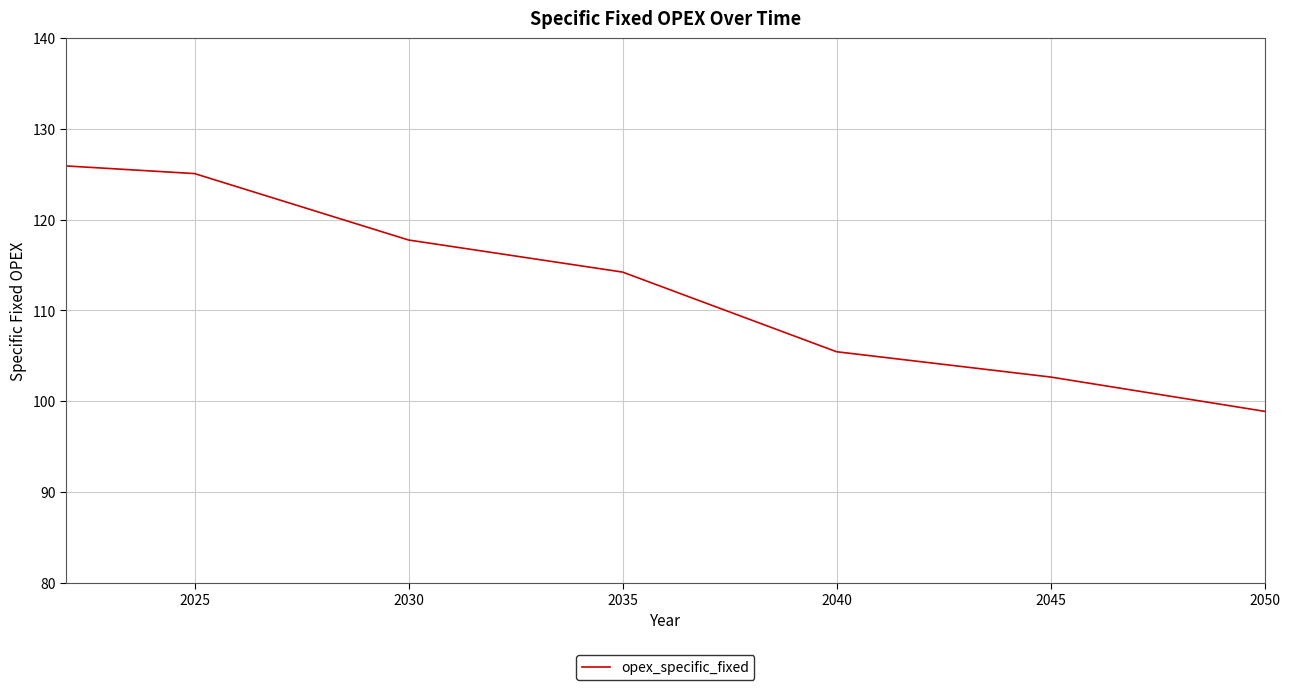

Count the number of data series in this chart.

1